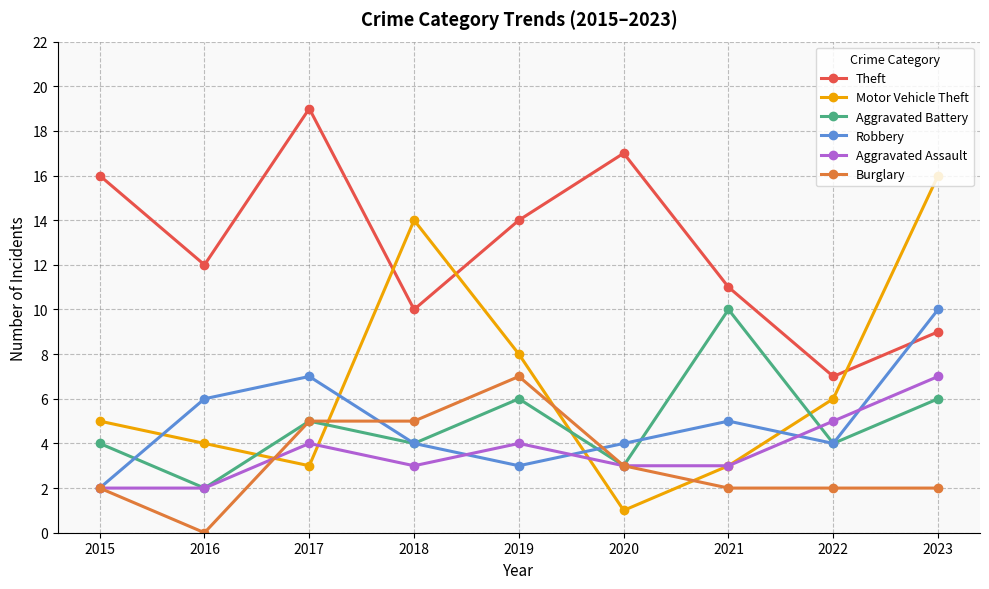

Reading left to right, transcribe all the data shown in this chart.

Theft: 16	12	19	10	14	17	11	7	9
Motor Vehicle Theft: 5	4	3	14	8	1	3	6	16
Aggravated Battery: 4	2	5	4	6	3	10	4	6
Robbery: 2	6	7	4	3	4	5	4	10
Aggravated Assault: 2	2	4	3	4	3	3	5	7
Burglary: 2	0	5	5	7	3	2	2	2